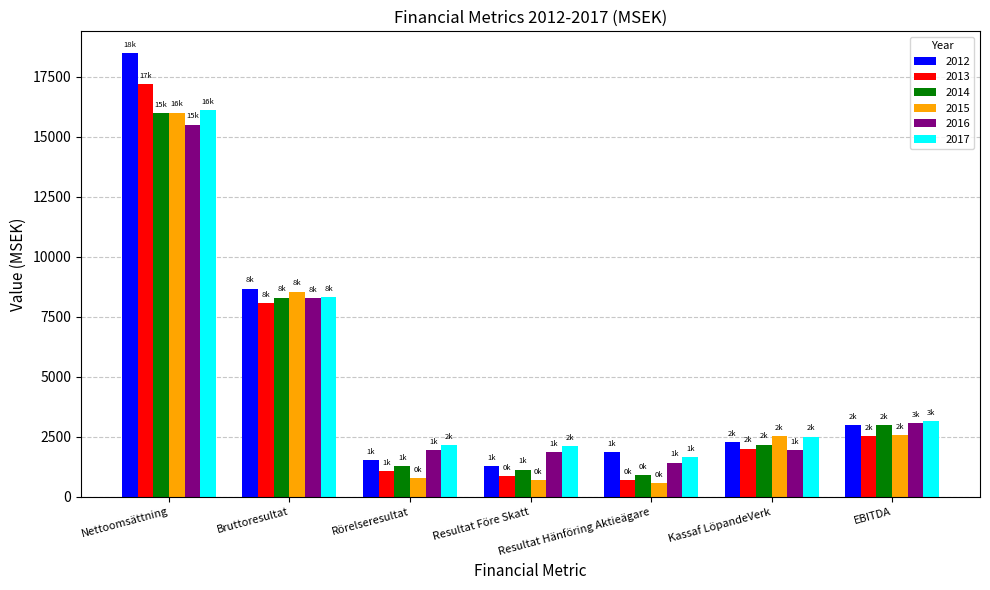

At which category is the sum across all series the highest?

Nettoomsättning